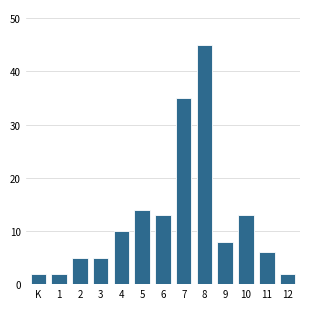

Reading left to right, list all the values displayed in this chart.

2	2	5	5	10	14	13	35	45	8	13	6	2